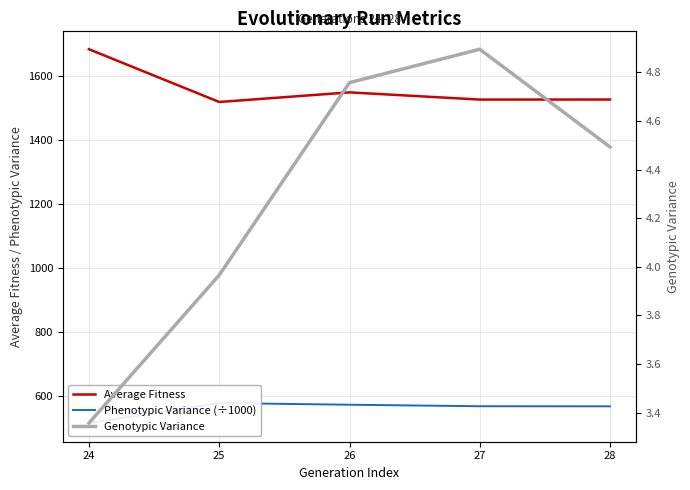

True or false: Genotypic Variance and Phenotypic Variance (÷1000) intersect in this chart.

False